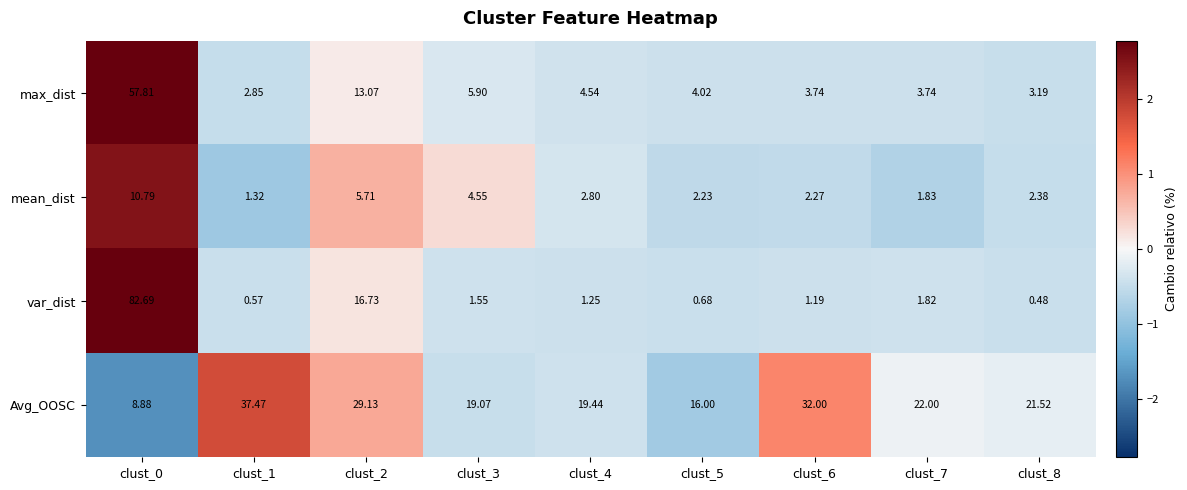

List the series in order of their peak value, lowest first.

mean_dist, Avg_OOSC, max_dist, var_dist